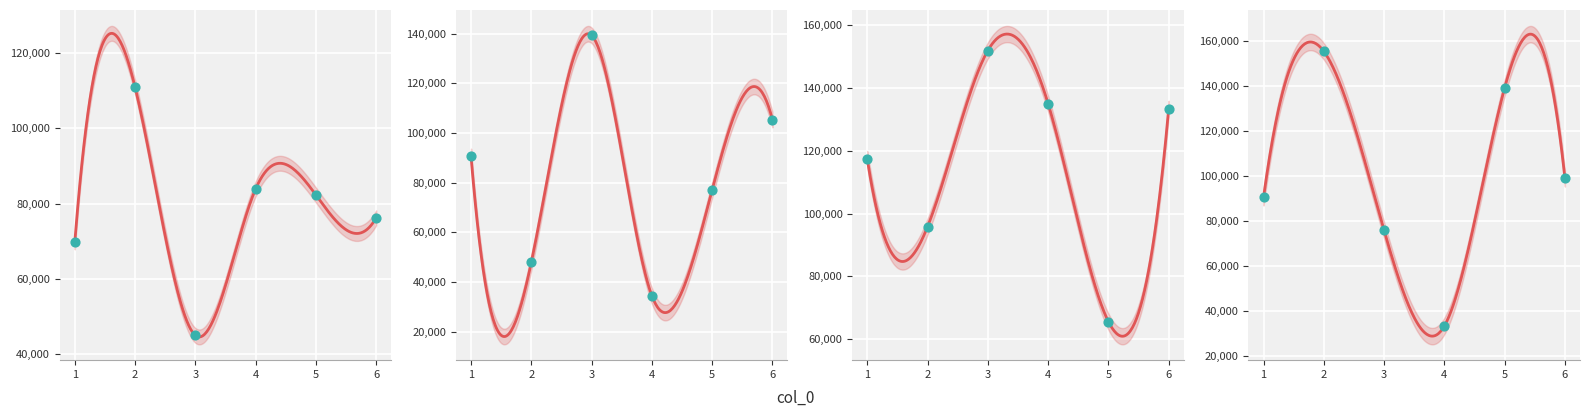

What are all the series names shown in the legend?

1, 2, 3, 4